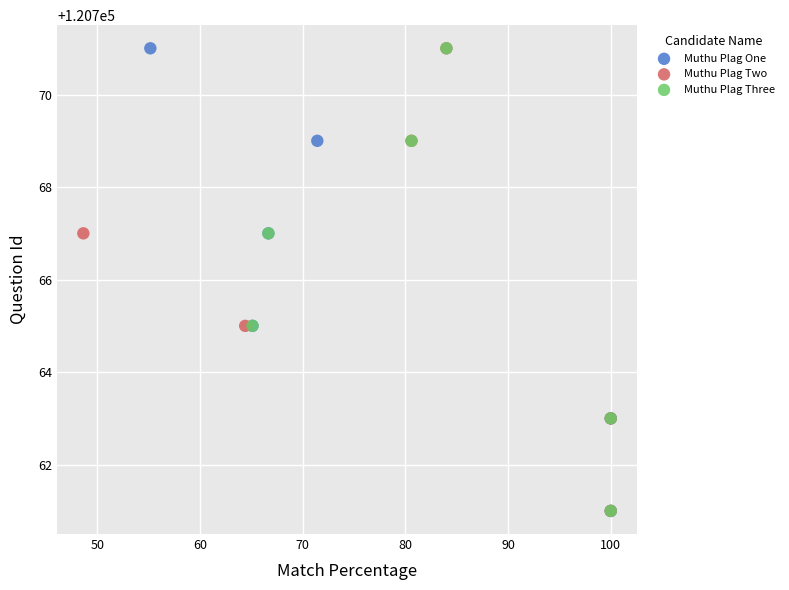

What are all the series names shown in the legend?

Muthu Plag One, Muthu Plag Two, Muthu Plag Three